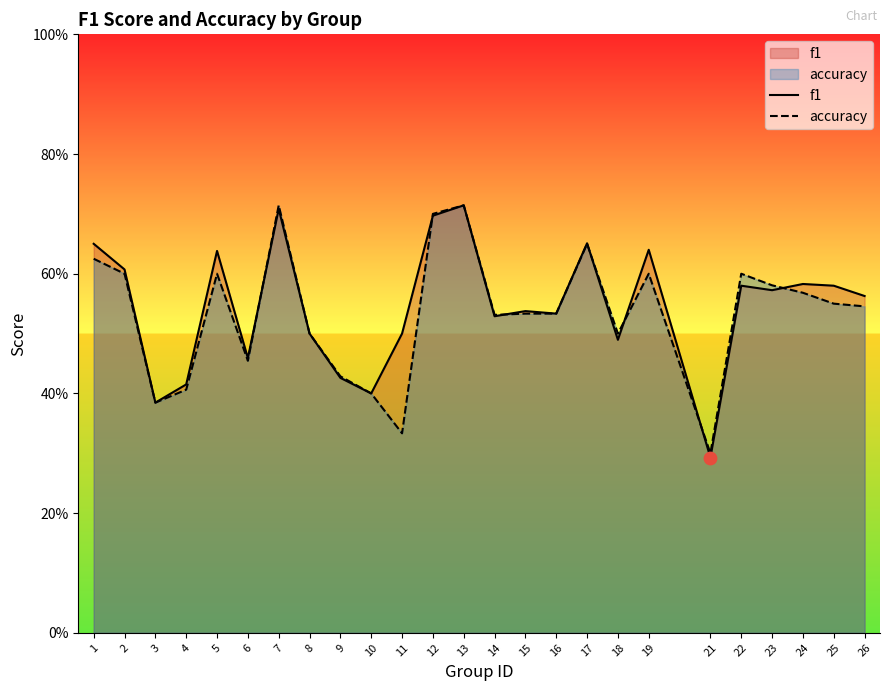

Is the value of accuracy at 8 greater than the value of f1 at 25?

No